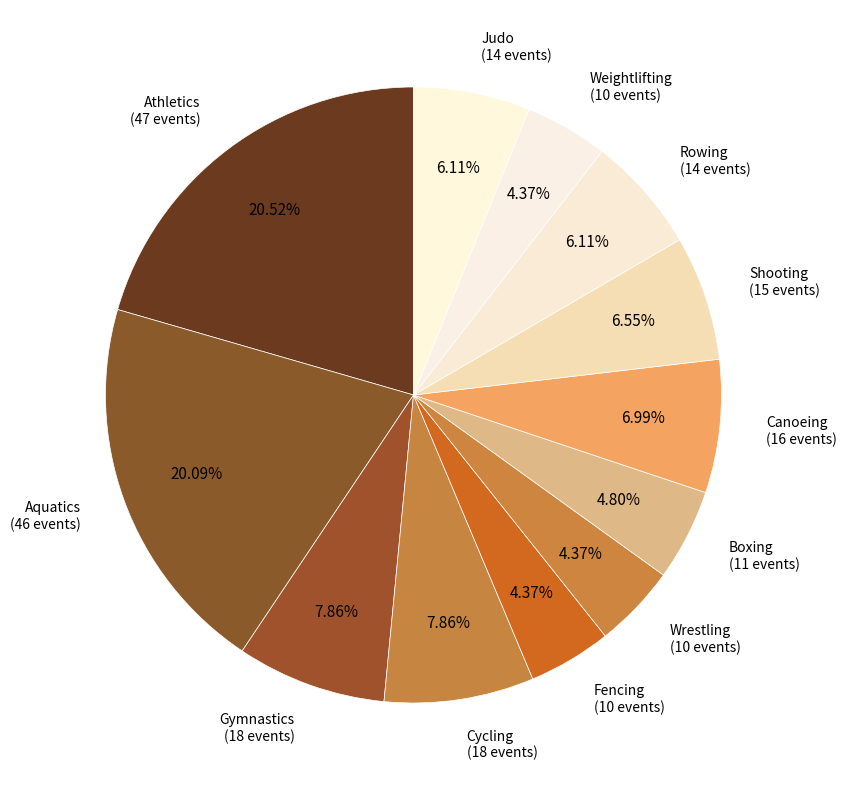

To the nearest percent, what is the average slice percentage?

8%